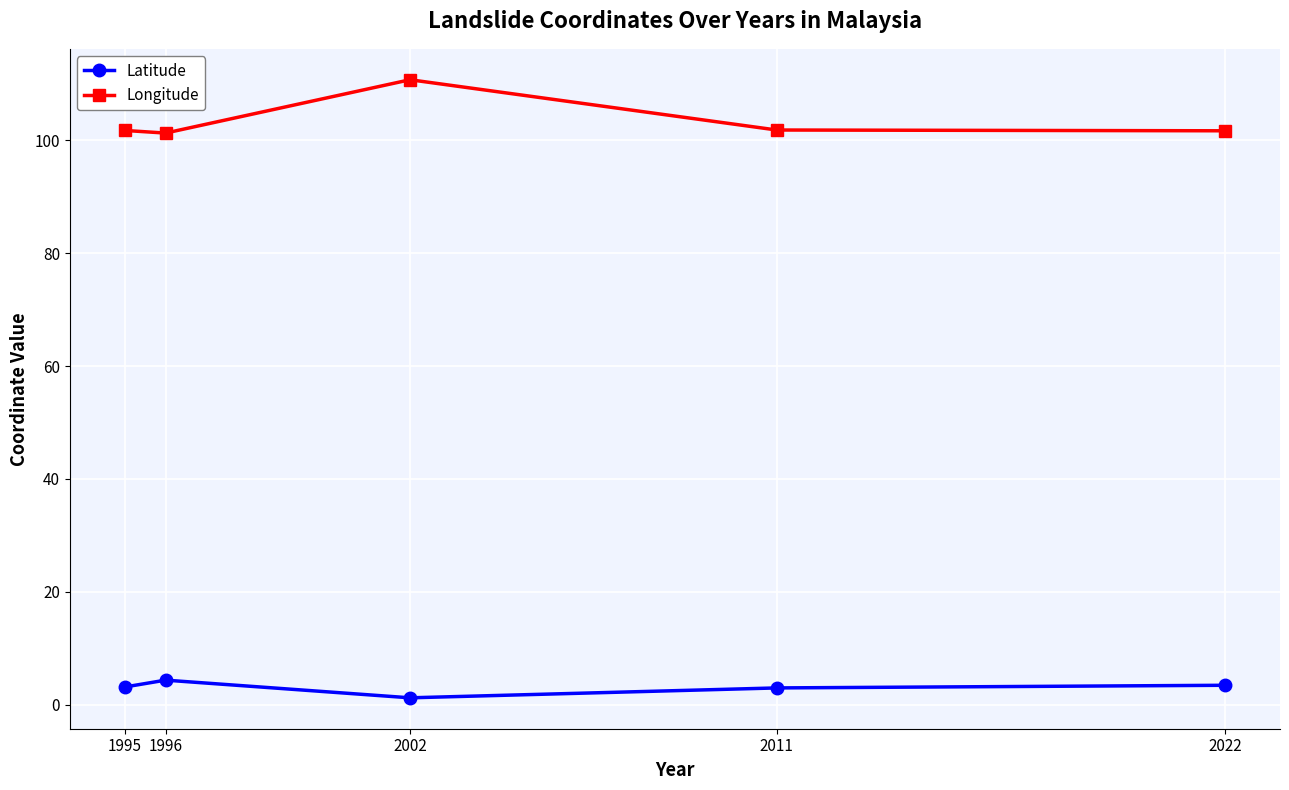

True or false: Latitude has a value of 1.2 at 2002.

True